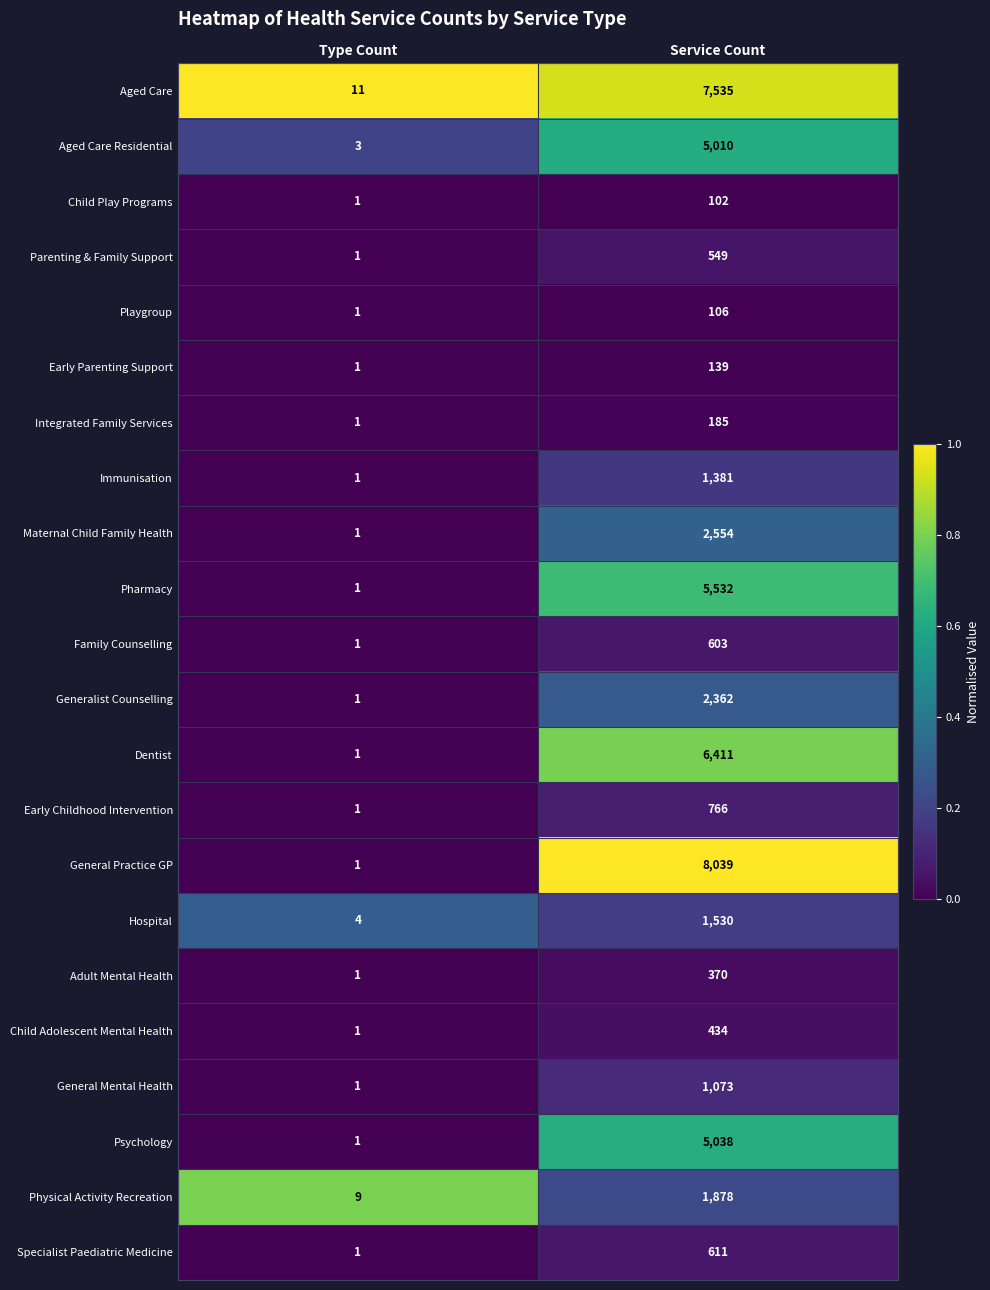

How many values in the Playgroup series are below 106?

1